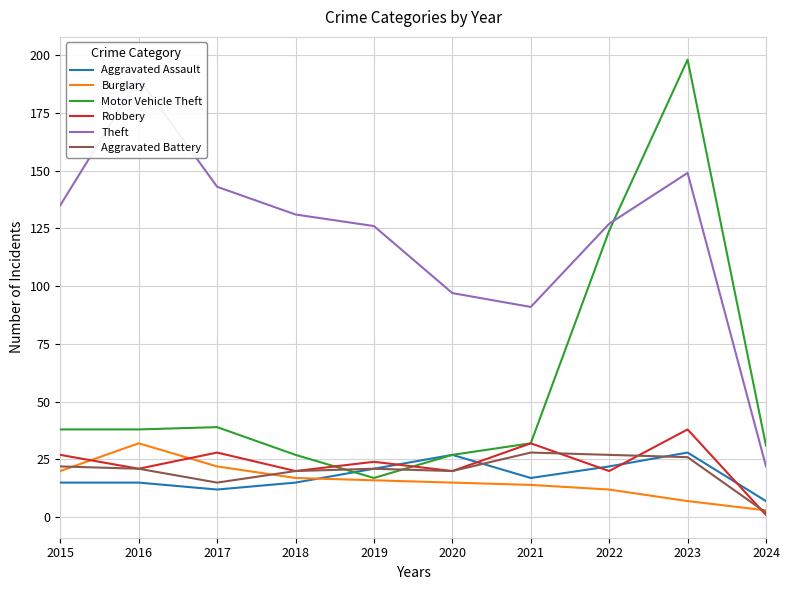

True or false: Aggravated Assault has more than 2 points higher than both neighbors.

False